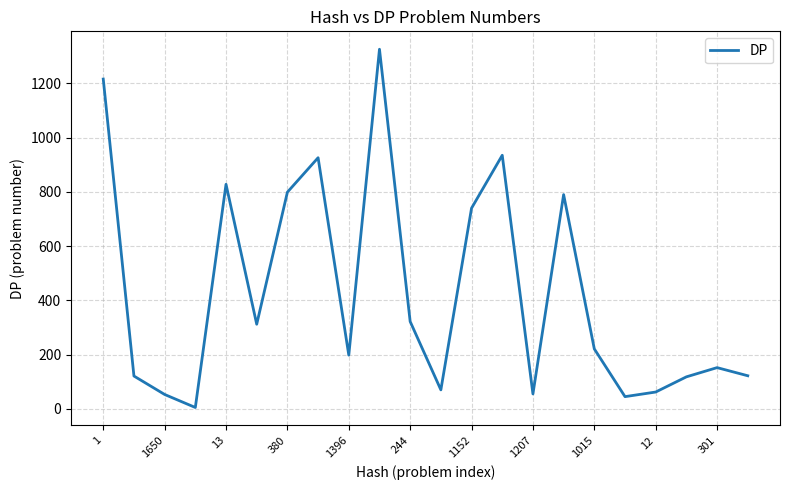

What is the difference between the maximum and minimum values?

1321